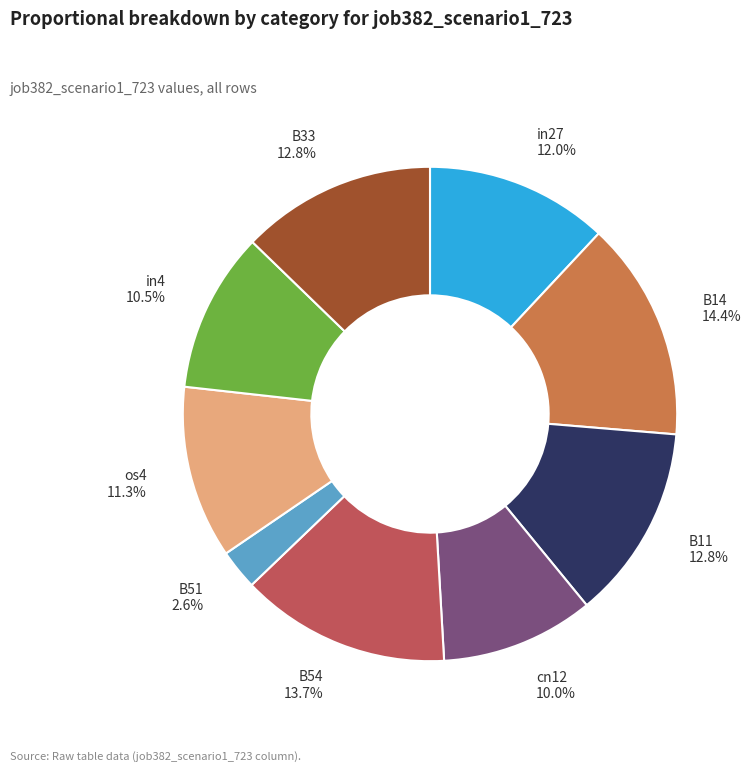

Is there any slice that represents more than half of the pie?

No